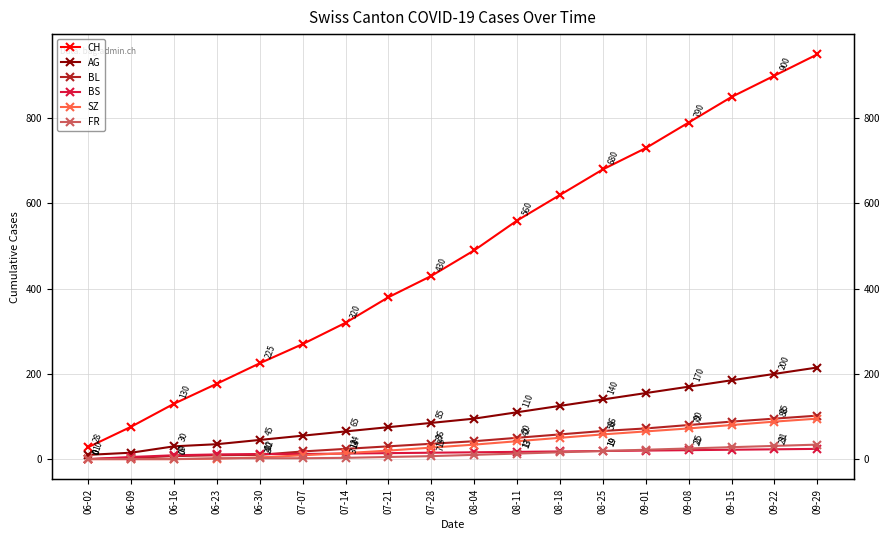

What is the difference between the second highest and second lowest values in the BL series?

92